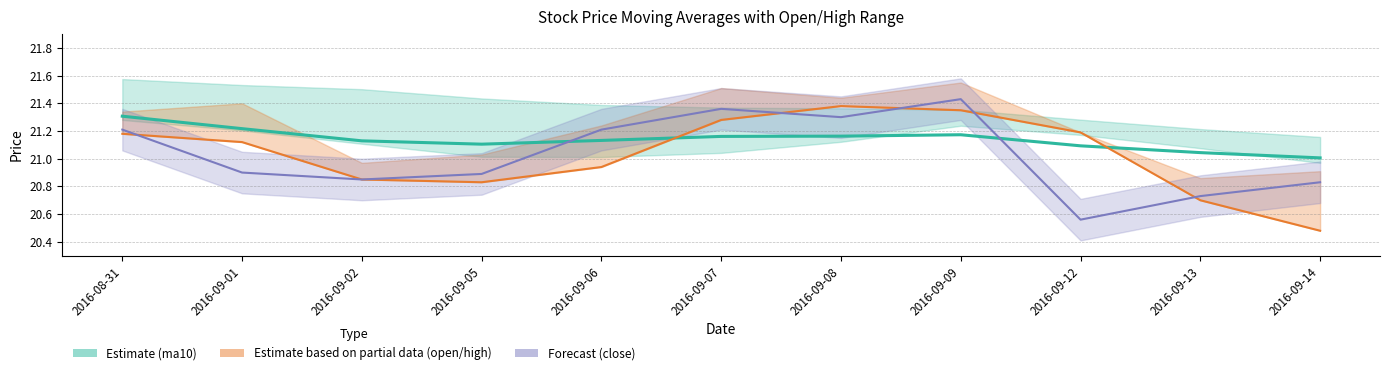

Where is the first local minimum for ma10 (Estimate)?

2016-09-05